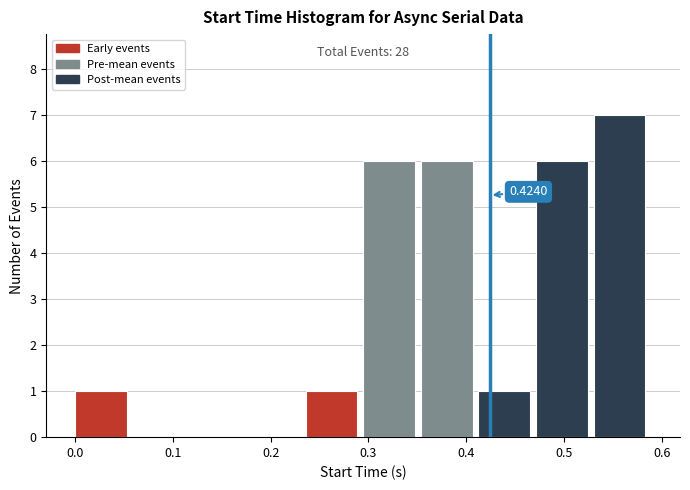

Over which range of the x-axis is the bar tallest?

0.53 to 0.59